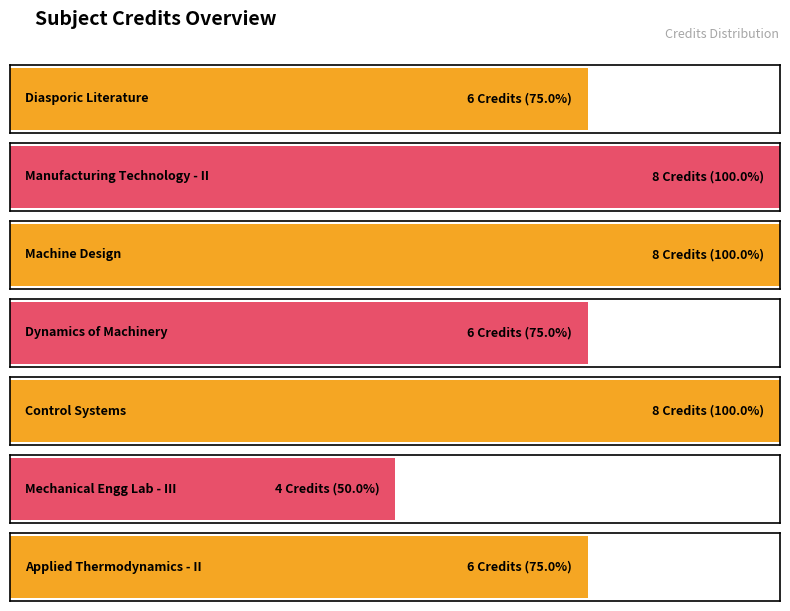

What is the difference between the maximum and second lowest values?

2